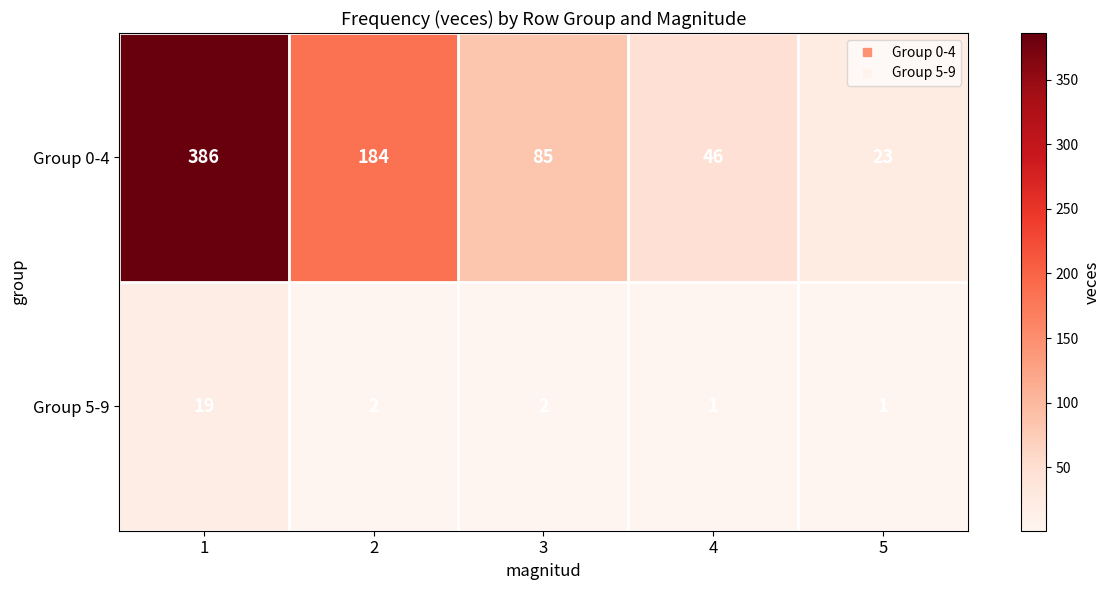

Rank the series by their average value, from highest to lowest.

Group 0-4, Group 5-9